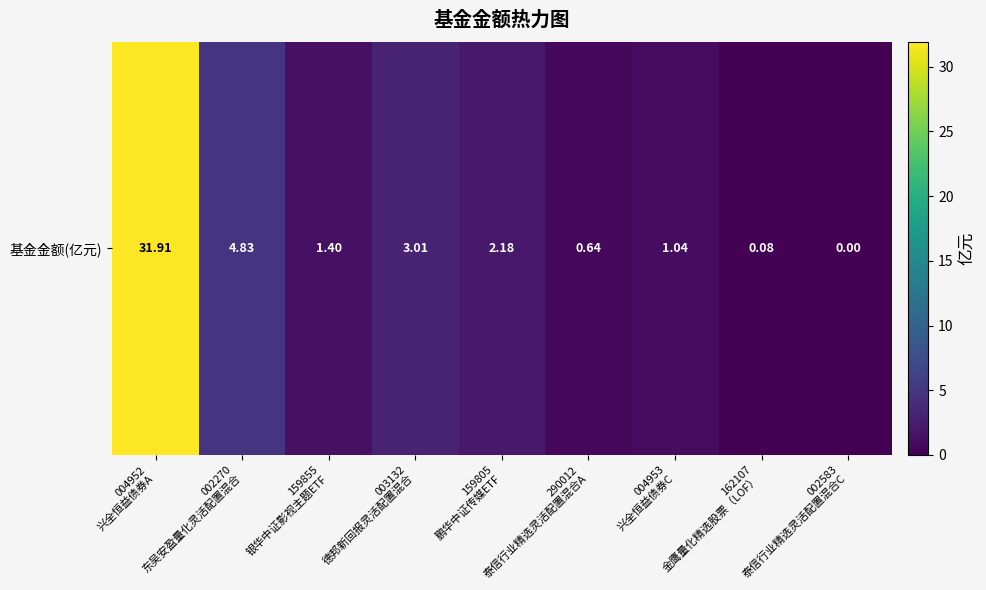

The chart shows a value of 1.0 at 159805
鹏华中证传媒ETF. True or false?

False